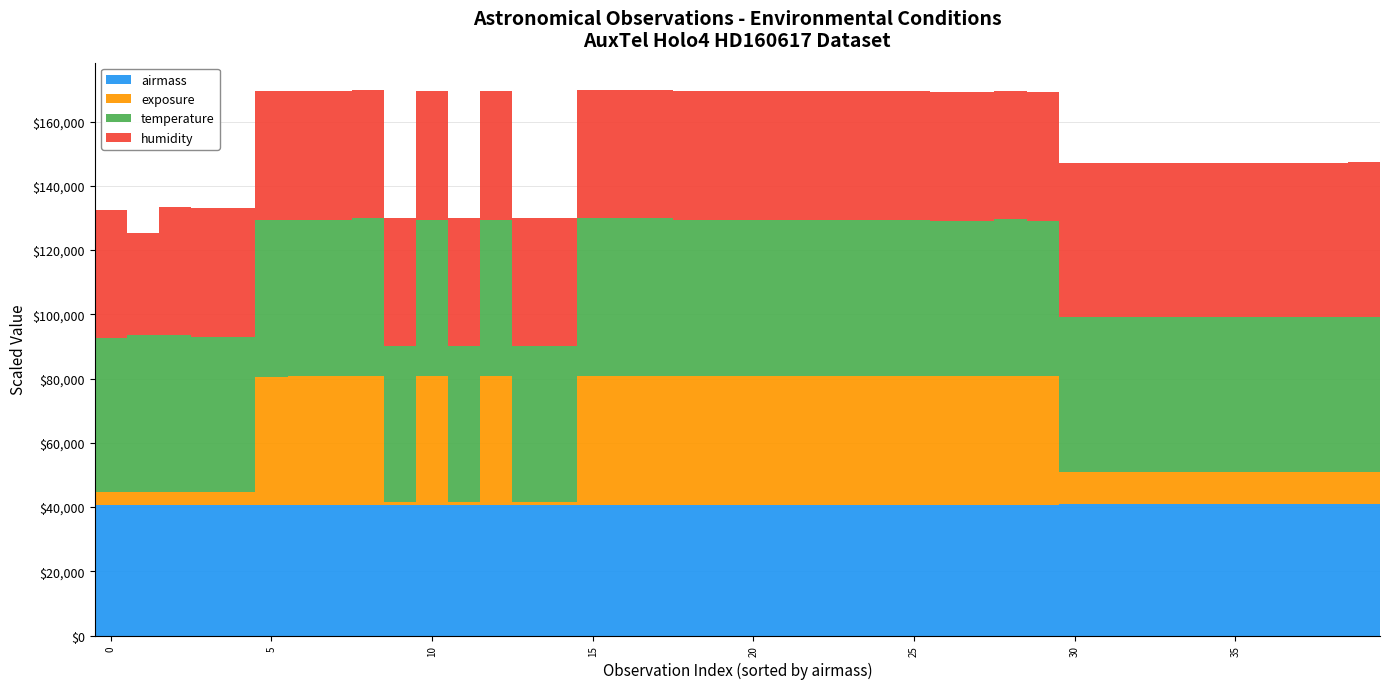

What is the average value of the airmass series?

40728.2